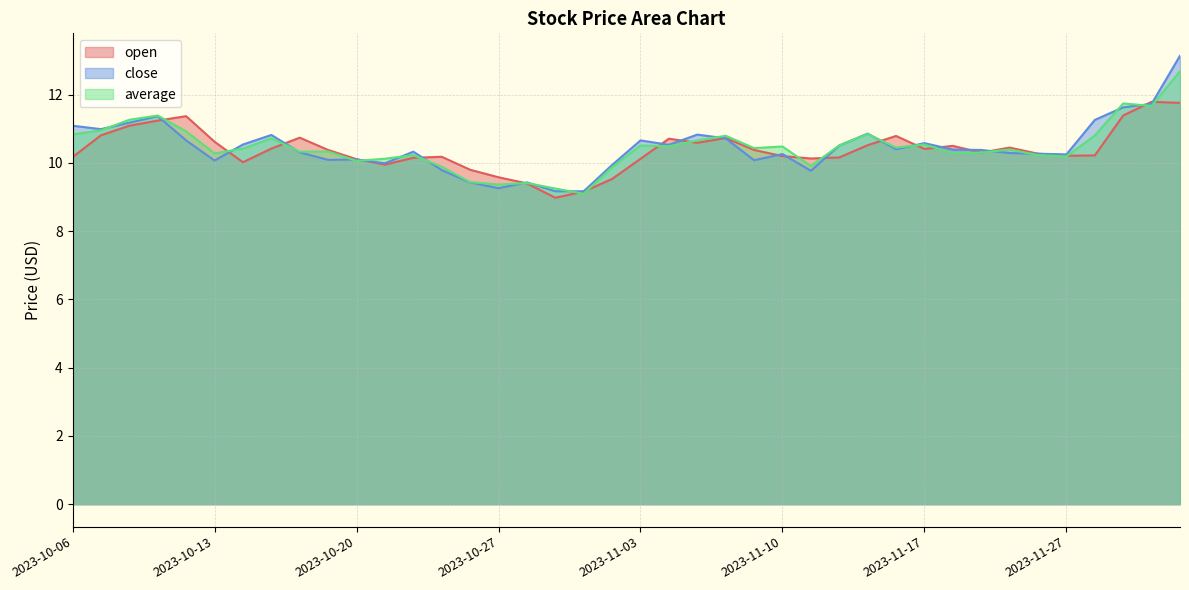

Reading left to right, list all the values displayed in this chart.

open: 10.2	10.8	11.1	11.2	11.4	10.6	10.0	10.4	10.7	10.4	10.1	9.9	10.2	10.2	9.8	9.6	9.4	9.0	9.2	9.5	10.1	10.7	10.6	10.7	10.4	10.2	10.1	10.2	10.5	10.8	10.4	10.5	10.3	10.4	10.3	10.2	10.2	11.4	11.8	11.8
close: 11.1	11.0	11.2	11.4	10.7	10.1	10.5	10.8	10.3	10.1	10.1	10.0	10.3	9.8	9.4	9.3	9.4	9.2	9.2	9.9	10.7	10.5	10.8	10.7	10.1	10.3	9.8	10.5	10.9	10.4	10.6	10.4	10.4	10.3	10.3	10.2	11.3	11.6	11.7	13.1
average: 10.8	11.0	11.3	11.4	10.9	10.3	10.4	10.7	10.3	10.3	10.1	10.1	10.2	9.9	9.4	9.4	9.4	9.2	9.1	9.9	10.5	10.5	10.7	10.8	10.4	10.5	9.9	10.5	10.8	10.4	10.5	10.3	10.3	10.4	10.2	10.2	10.8	11.7	11.7	12.7